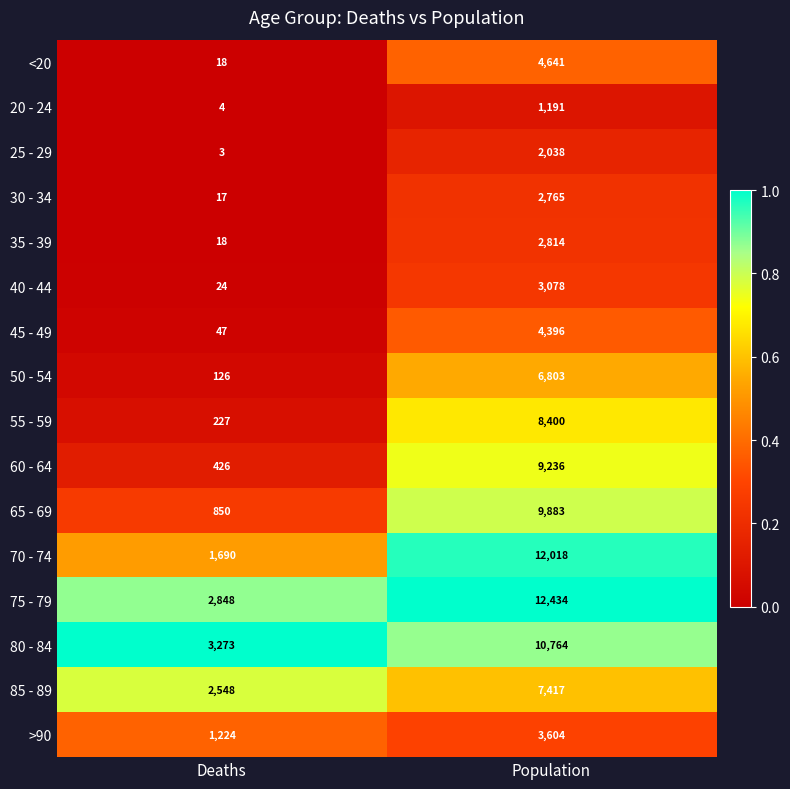

What is the difference between the highest and lowest values at Deaths?

3270